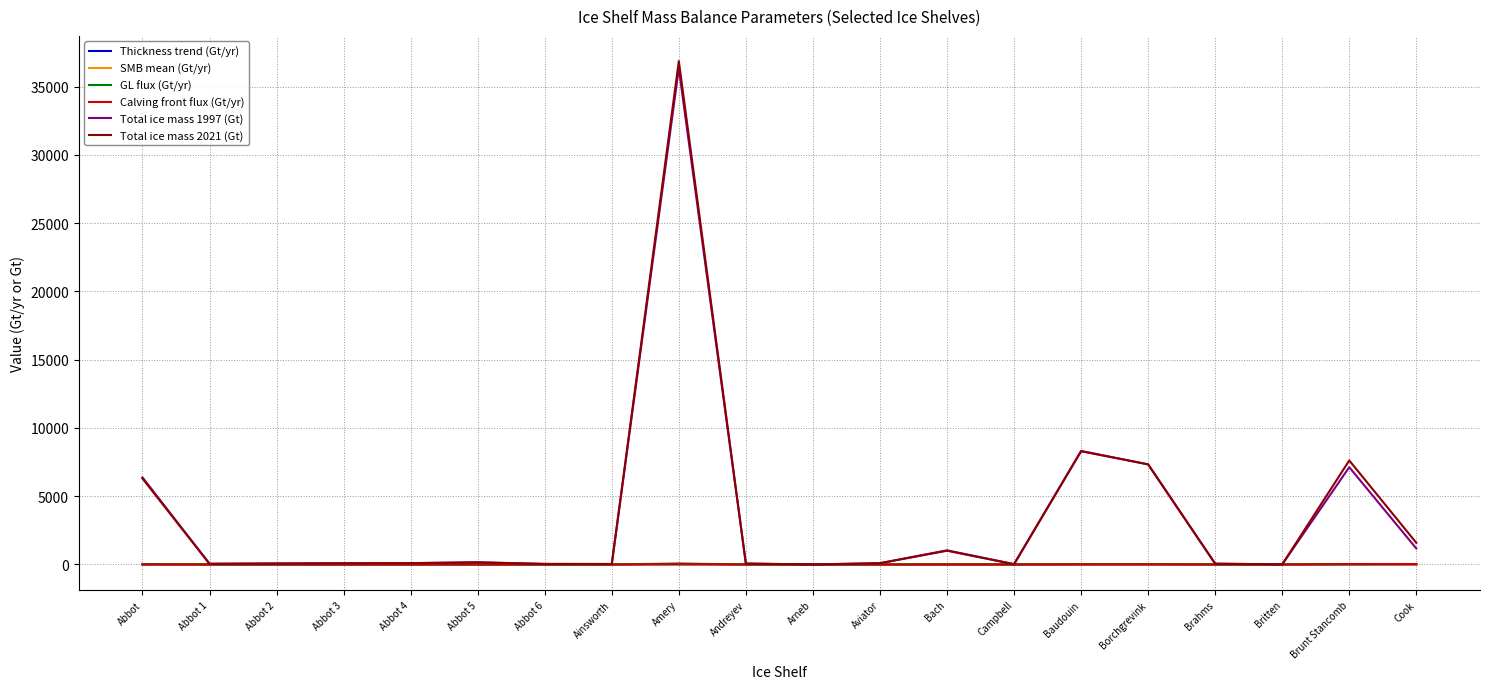

What is the difference between the maximum and minimum values in the GL flux (Gt/yr) series?

71.1